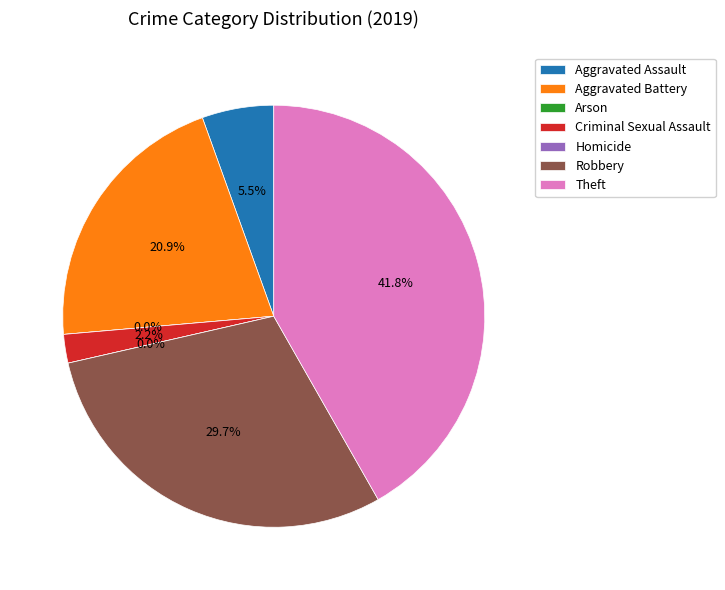

Which category has the biggest portion of the pie?

Theft